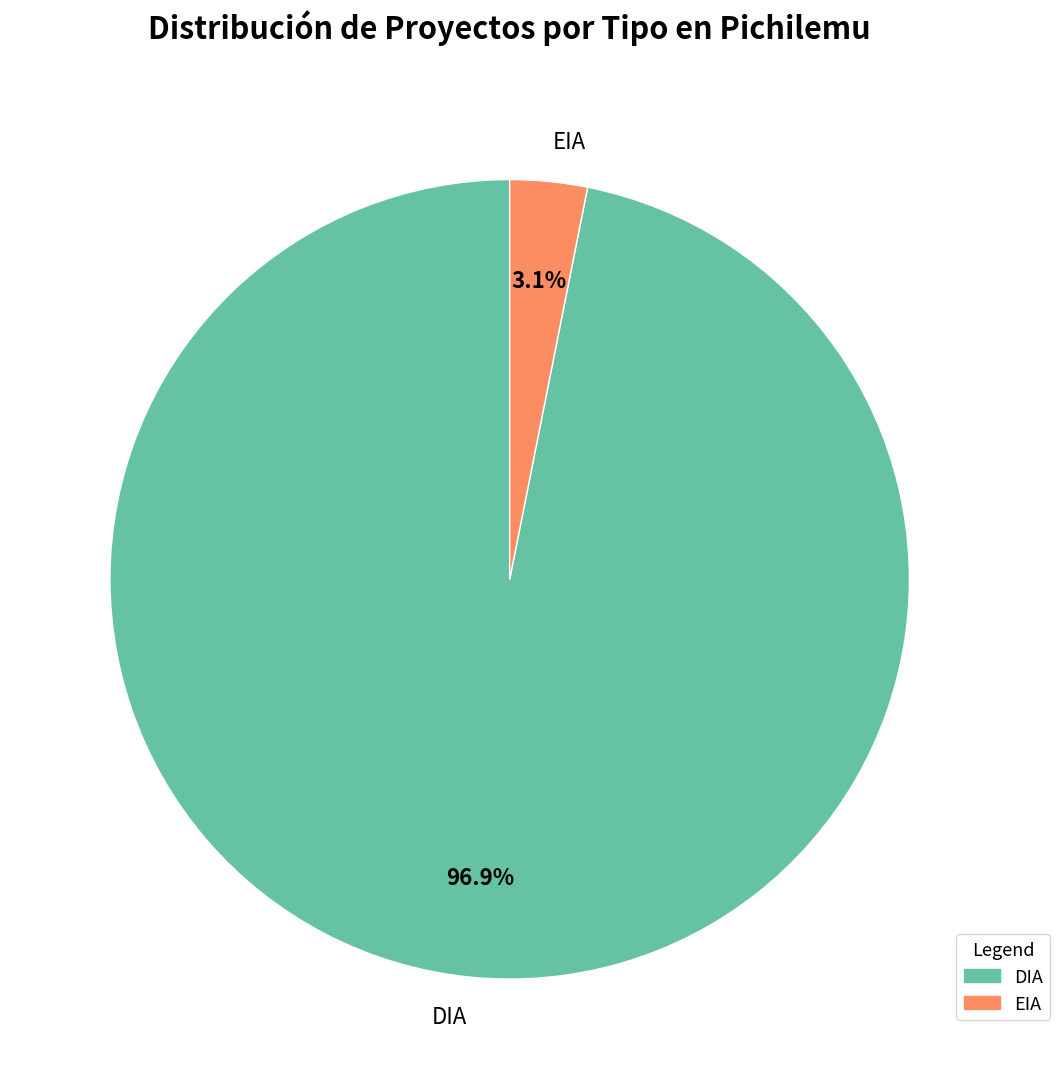

To the nearest percent, what is the combined percentage of DIA and EIA?

100%